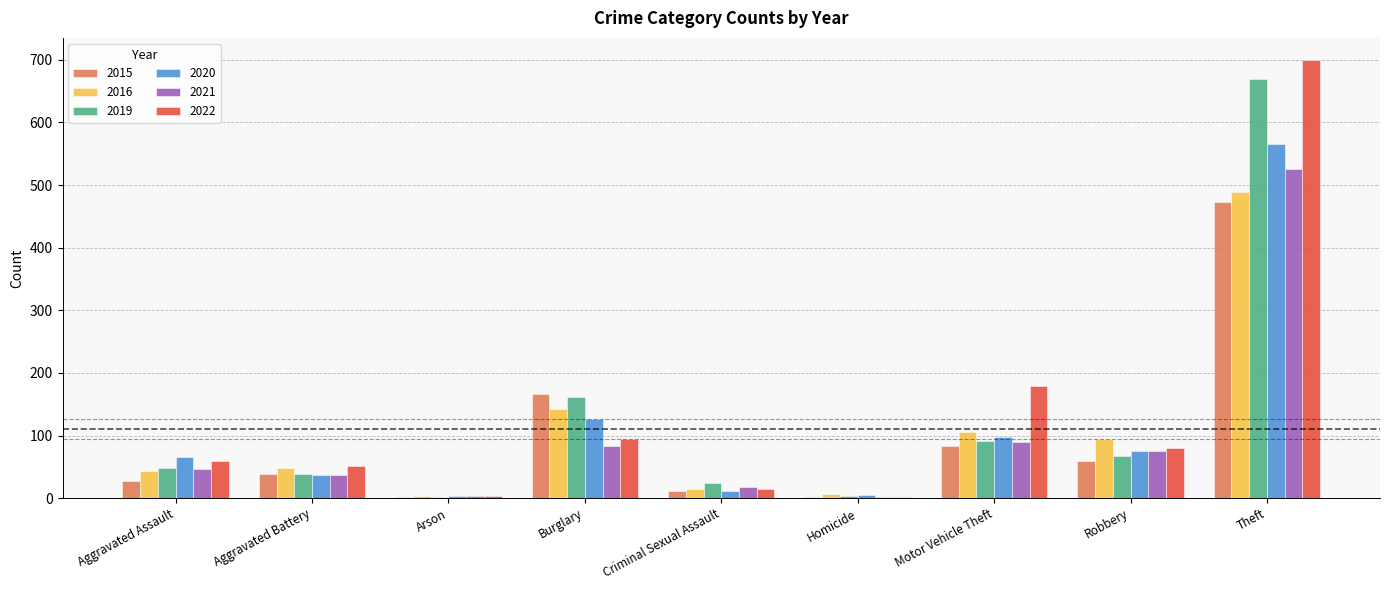

Is the value of 2015 at Arson greater than the value of 2022 at Robbery?

No